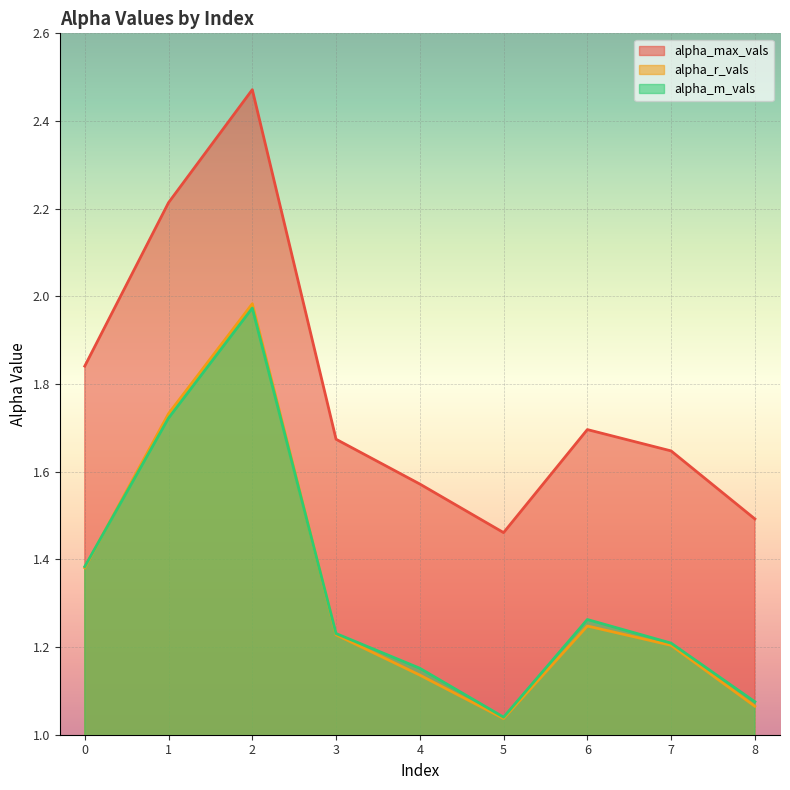

What is the difference between the maximum and minimum values in the alpha_r_vals series?

0.9